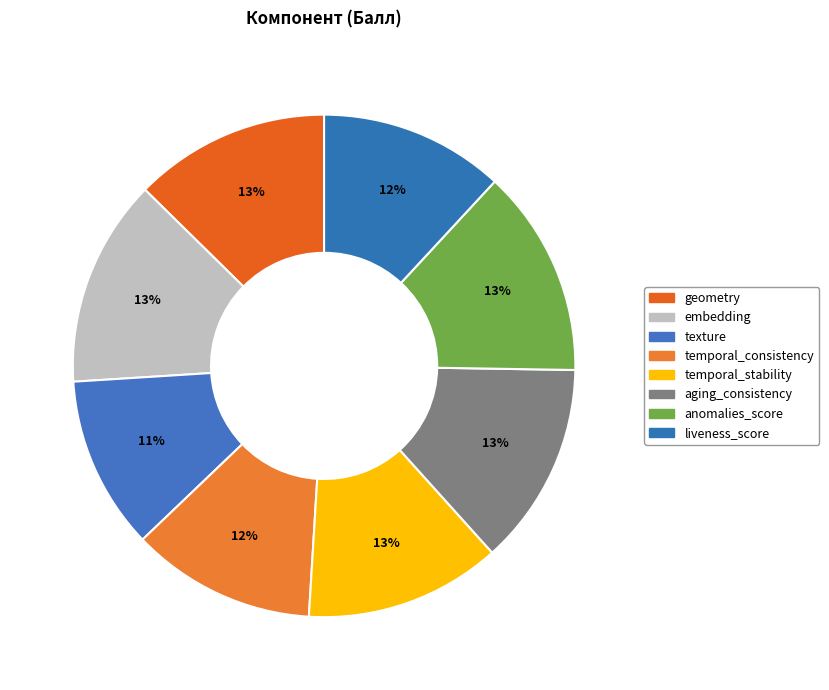

The geometry slice represents 13% of the pie. True or false?

True